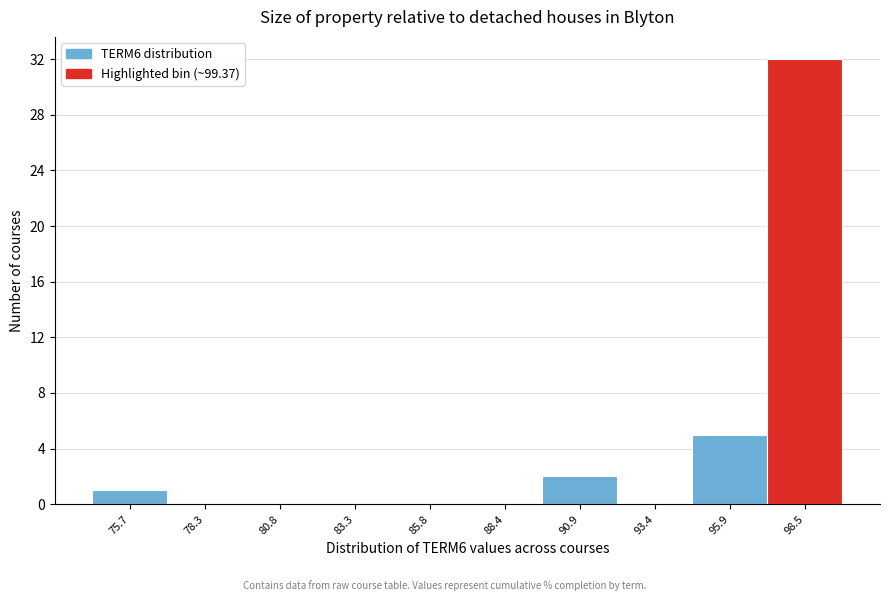

What is the change in value from 78.3 to 95.9?

+5